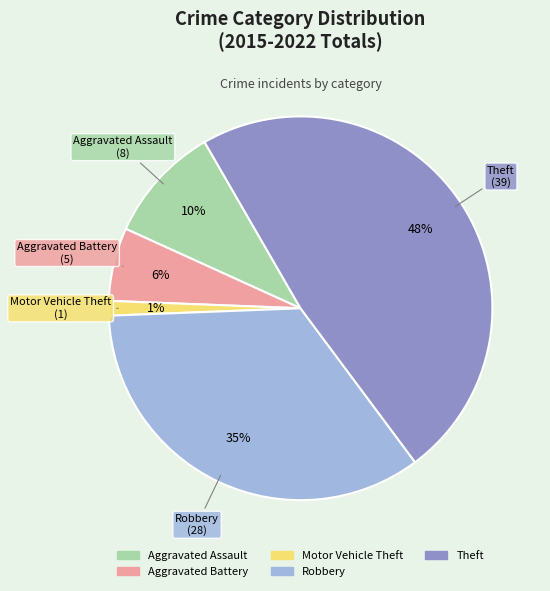

Between Aggravated Assault and Aggravated Battery, which is larger?

Aggravated Assault